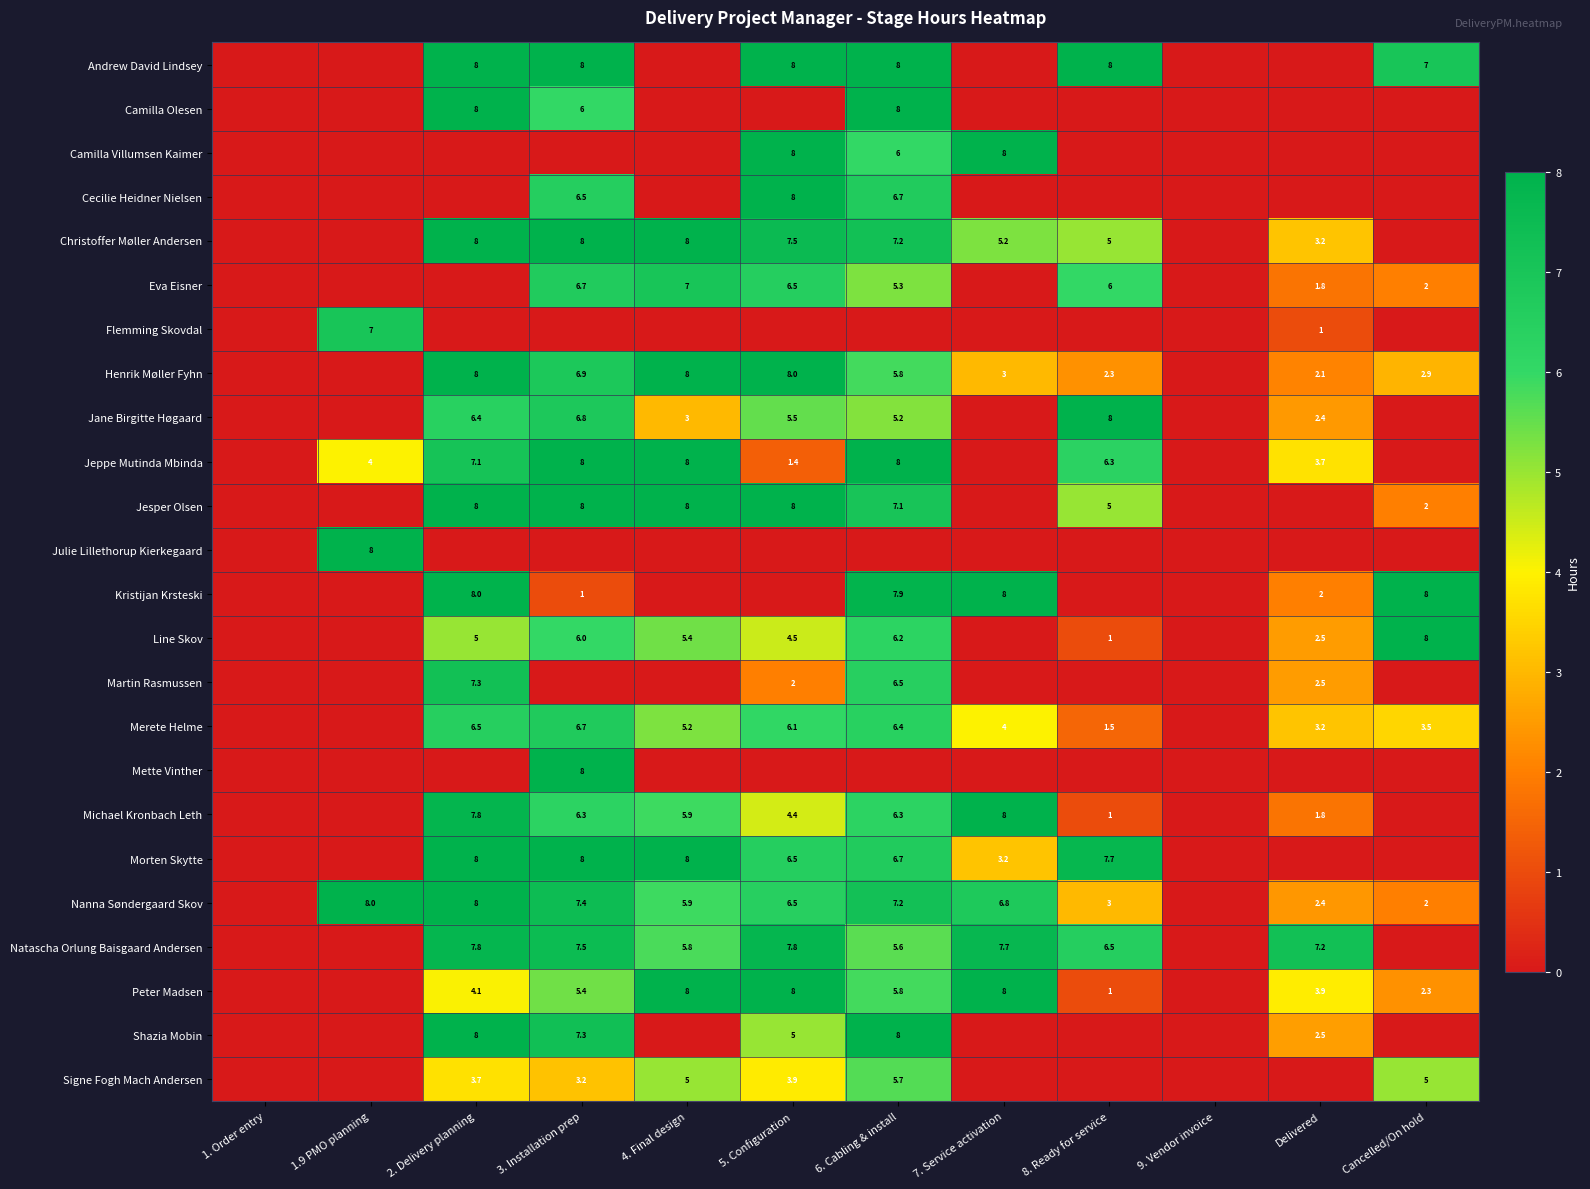

Is the value of Jesper Olsen at 5. Configuration greater than the value of Natascha Orlung Baisgaard Andersen at 7. Service activation?

Yes